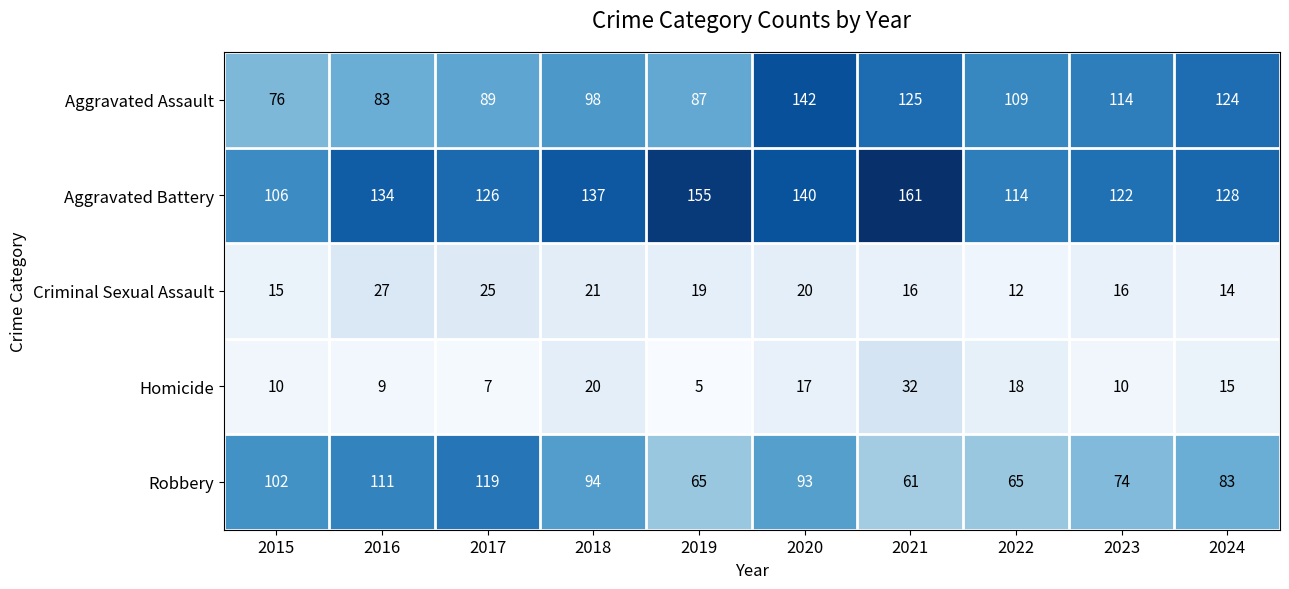

What value does the Criminal Sexual Assault series have at 2021?

16